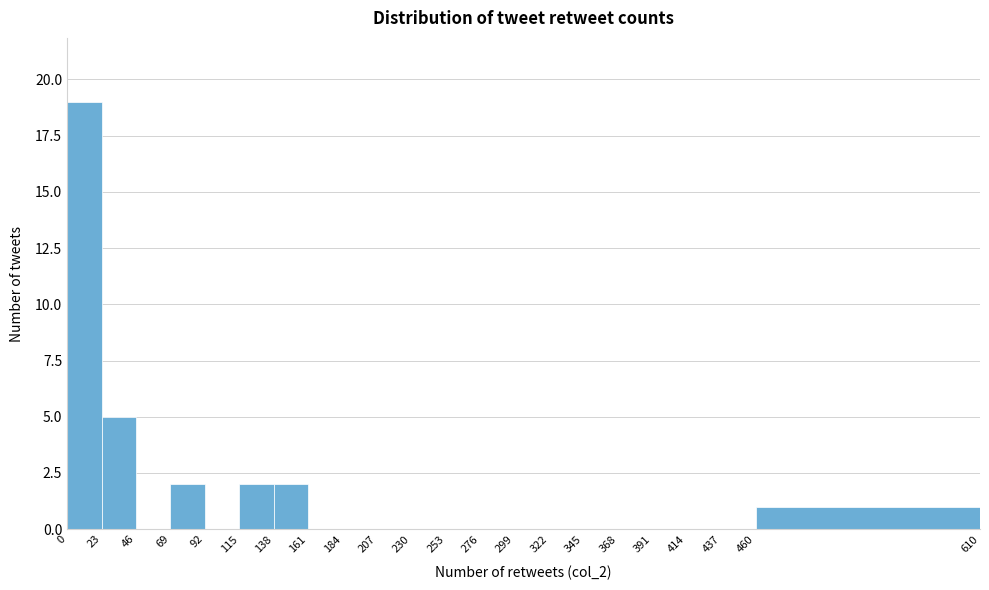

Reading left to right, transcribe this chart: for each bar, give the range it covers on the x-axis and its height. The values are not printed on the chart, so give them approximately, as read against the axis.

0 to 23: 19
23 to 46: 5
46 to 69: 0
69 to 92: 2
92 to 115: 0
115 to 138: 2
138 to 161: 2
161 to 184: 0
184 to 207: 0
207 to 230: 0
230 to 253: 0
253 to 276: 0
276 to 299: 0
299 to 322: 0
322 to 345: 0
345 to 368: 0
368 to 391: 0
391 to 414: 0
414 to 437: 0
437 to 460: 0
460 to 610: 1